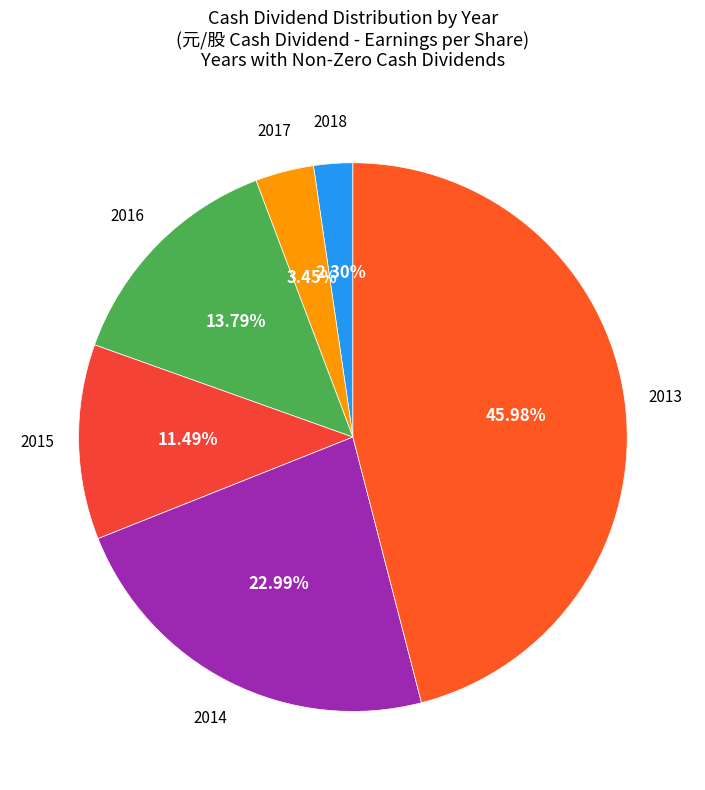

Count the number of slices in the pie.

6